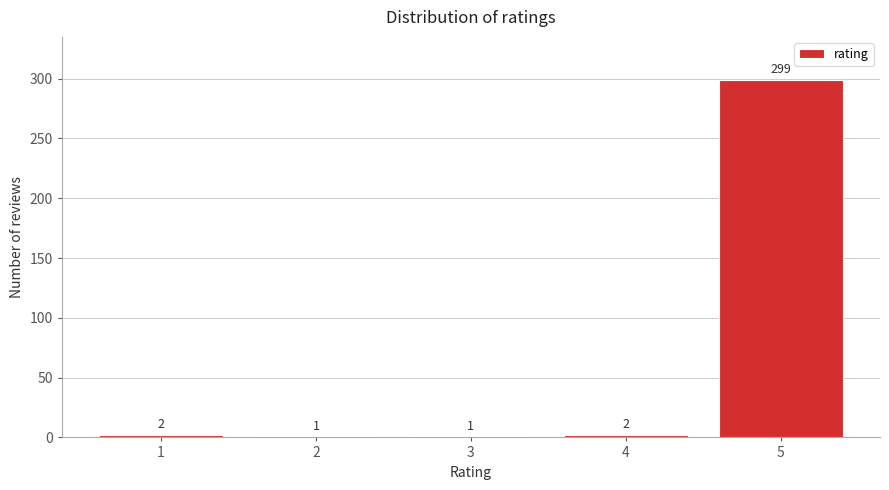

Reading right to left, what are all the values shown in this chart?

5=299	4=2	3=1	2=1	1=2